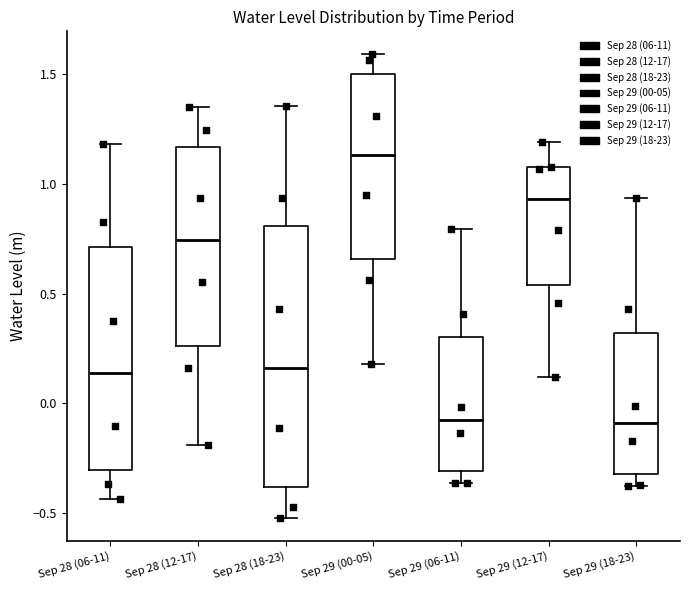

Reading left to right, read every box against the y-axis: the position of its median line, the range the box covers, and the ends of its whiskers. The values are not printed on the chart, so give them approximately, as read against the axis.

Sep 28 (06-11): median 0.15, box -0.30 to 0.70, whiskers -0.45 to 1.20
Sep 28 (12-17): median 0.75, box 0.25 to 1.15, whiskers -0.20 to 1.35
Sep 28 (18-23): median 0.15, box -0.40 to 0.80, whiskers -0.50 to 1.35
Sep 29 (00-05): median 1.15, box 0.65 to 1.50, whiskers 0.20 to 1.60
Sep 29 (06-11): median -0.10, box -0.30 to 0.30, whiskers -0.35 to 0.80
Sep 29 (12-17): median 0.95, box 0.55 to 1.10, whiskers 0.10 to 1.20
Sep 29 (18-23): median -0.10, box -0.30 to 0.30, whiskers -0.40 to 0.95